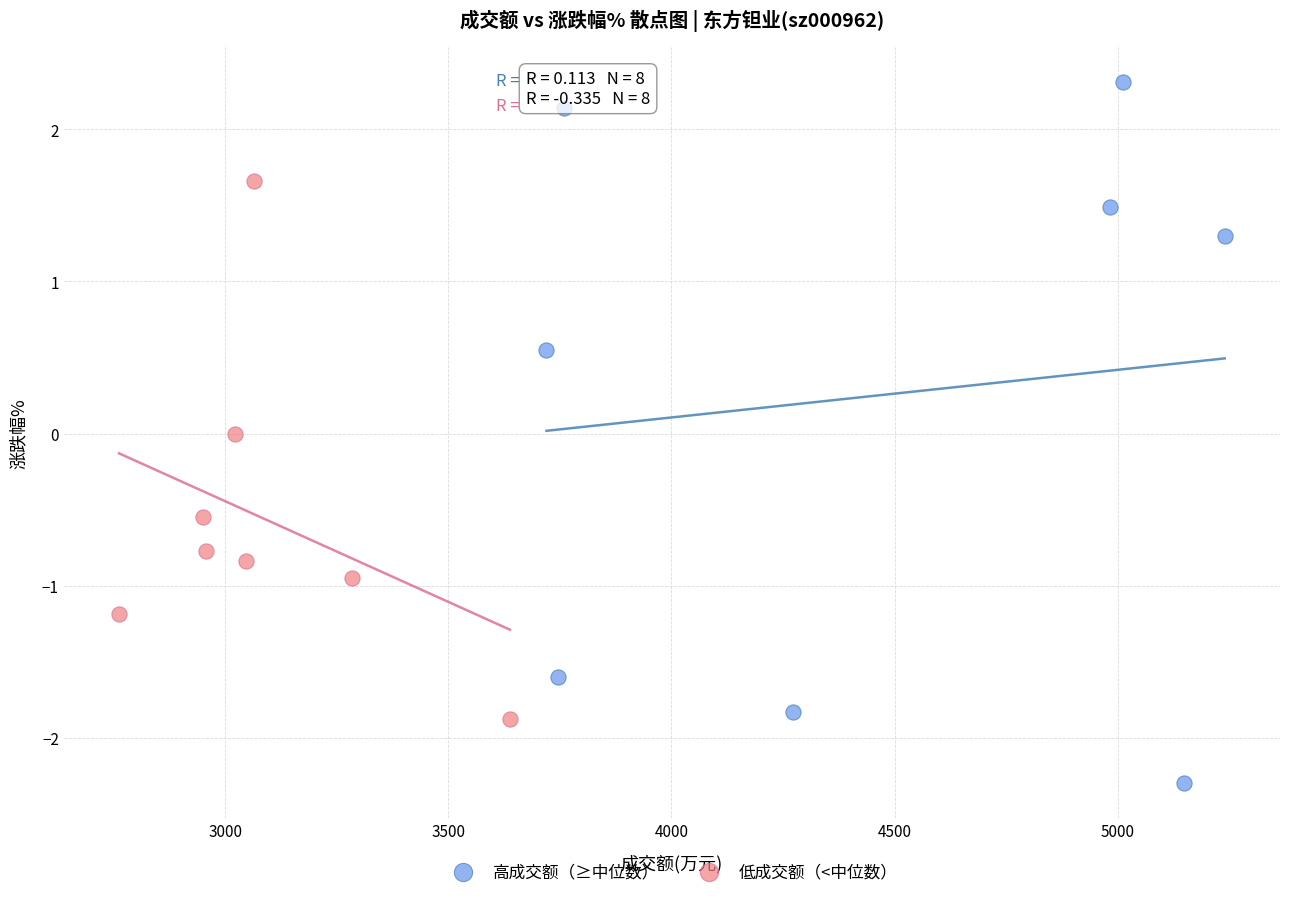

Which series contains the highest Y value?

高成交额（≥中位数）